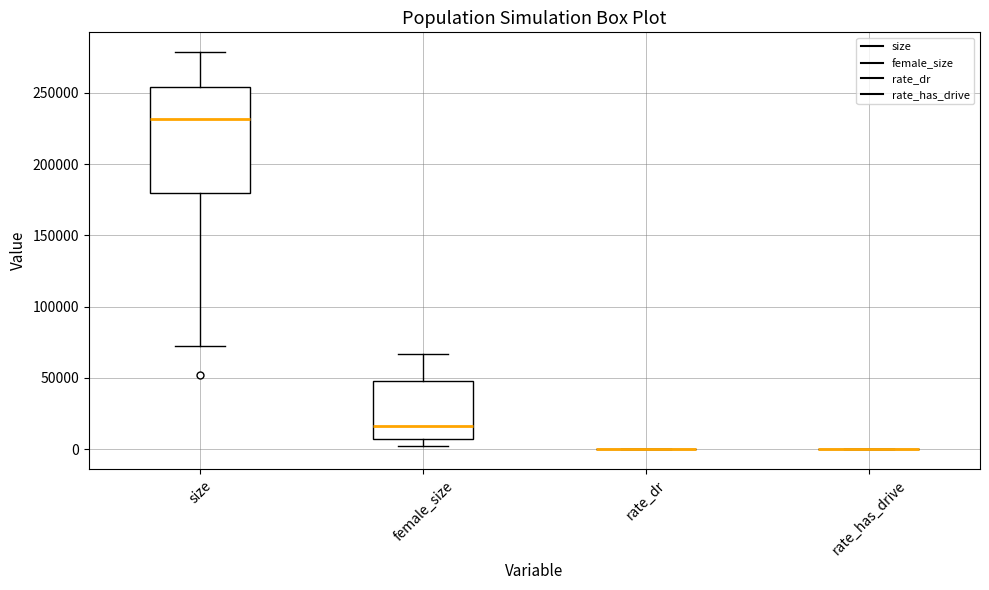

Where does the median line of the box for size sit on the y-axis? The values are not printed on the chart, so give them approximately, as read against the axis.

230000